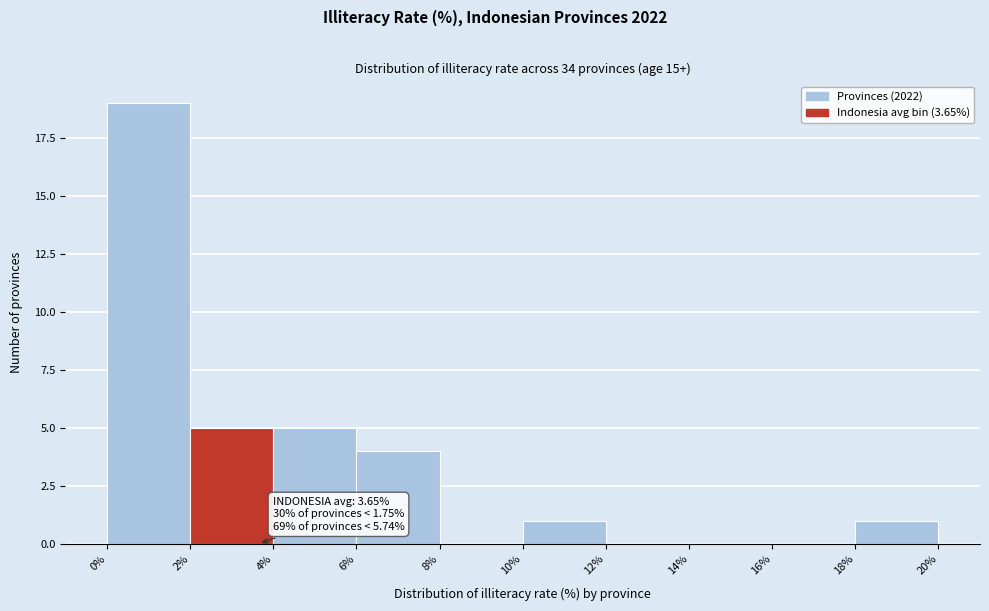

Which range on the x-axis has the tallest bar?

0% to 2%